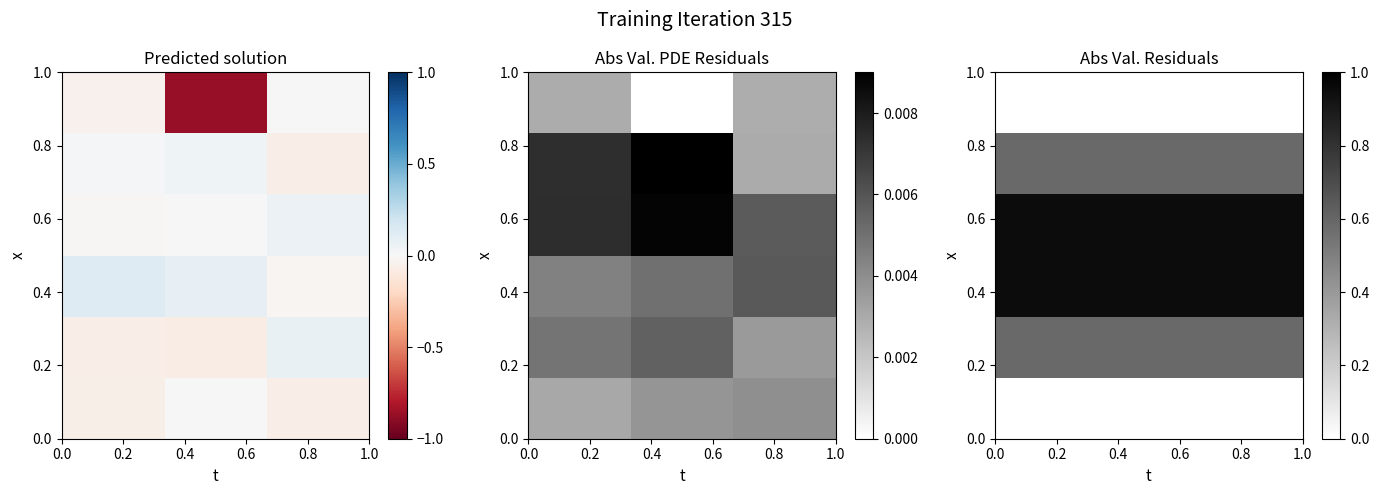

At how many categories does at least one series exceed 0?

3